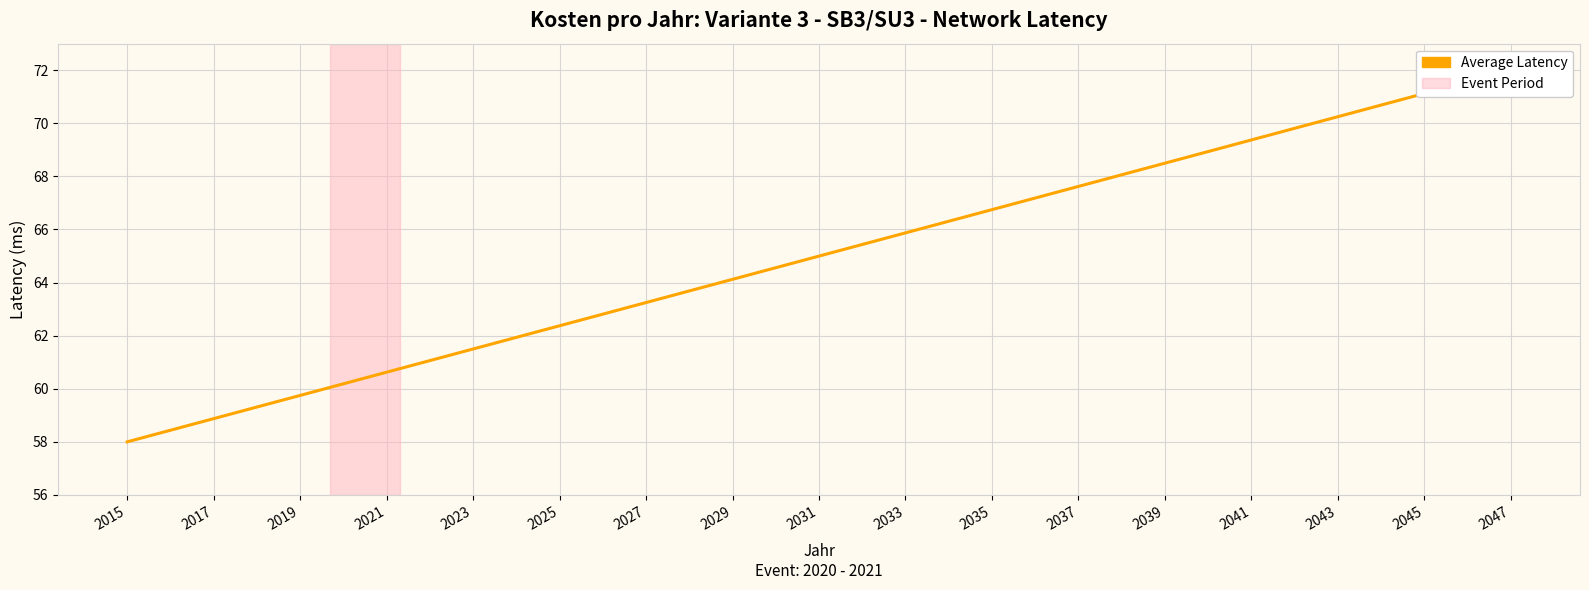

At which category does the chart reach its minimum across all series?

2015